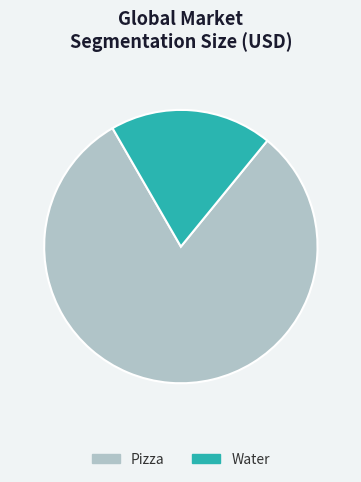

Is the sum of Water and Pizza greater than half?

Yes